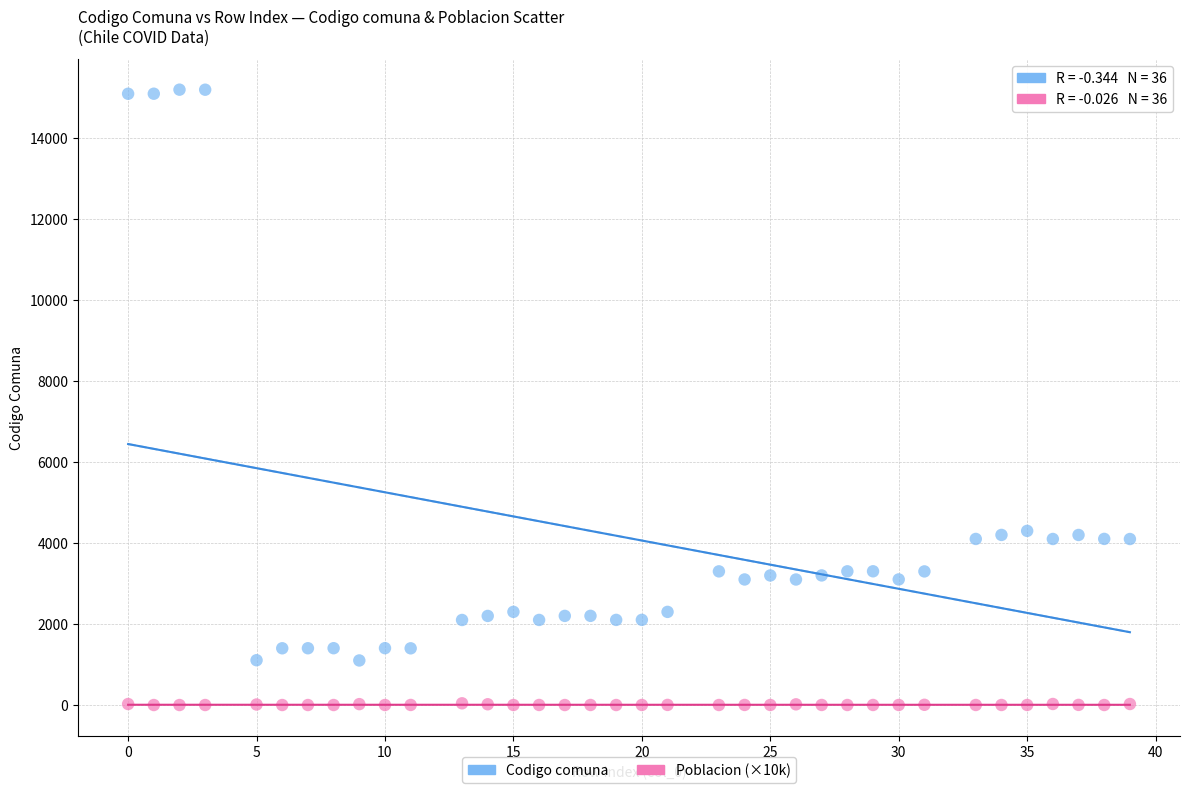

What are all the series names shown in the legend?

Codigo comuna, Poblacion (×10k)